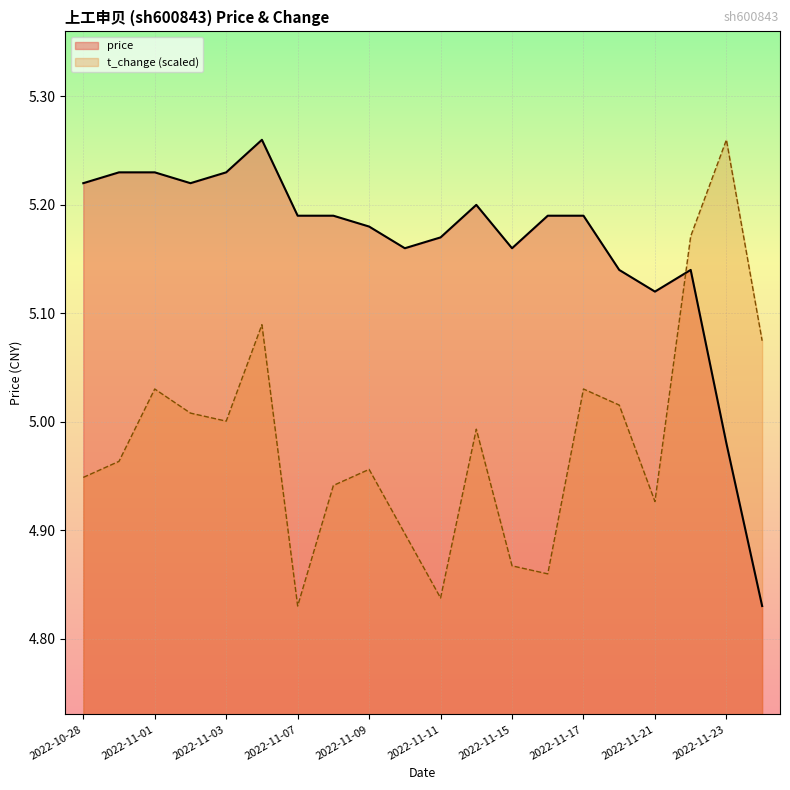

Reading left to right, what are all the values shown in this chart?

price: 2022-10-28=5.2	2022-10-31=5.2	2022-11-01=5.2	2022-11-02=5.2	2022-11-03=5.2	2022-11-04=5.3	2022-11-07=5.2	2022-11-08=5.2	2022-11-09=5.2	2022-11-10=5.2	2022-11-11=5.2	2022-11-14=5.2	2022-11-15=5.2	2022-11-16=5.2	2022-11-17=5.2	2022-11-18=5.1	2022-11-21=5.1	2022-11-22=5.1	2022-11-23=5.0	2022-11-24=4.8
t_change: 2022-10-28=4.9	2022-10-31=5.0	2022-11-01=5.0	2022-11-02=5.0	2022-11-03=5.0	2022-11-04=5.1	2022-11-07=4.8	2022-11-08=4.9	2022-11-09=5.0	2022-11-10=4.9	2022-11-11=4.8	2022-11-14=5.0	2022-11-15=4.9	2022-11-16=4.9	2022-11-17=5.0	2022-11-18=5.0	2022-11-21=4.9	2022-11-22=5.2	2022-11-23=5.3	2022-11-24=5.1